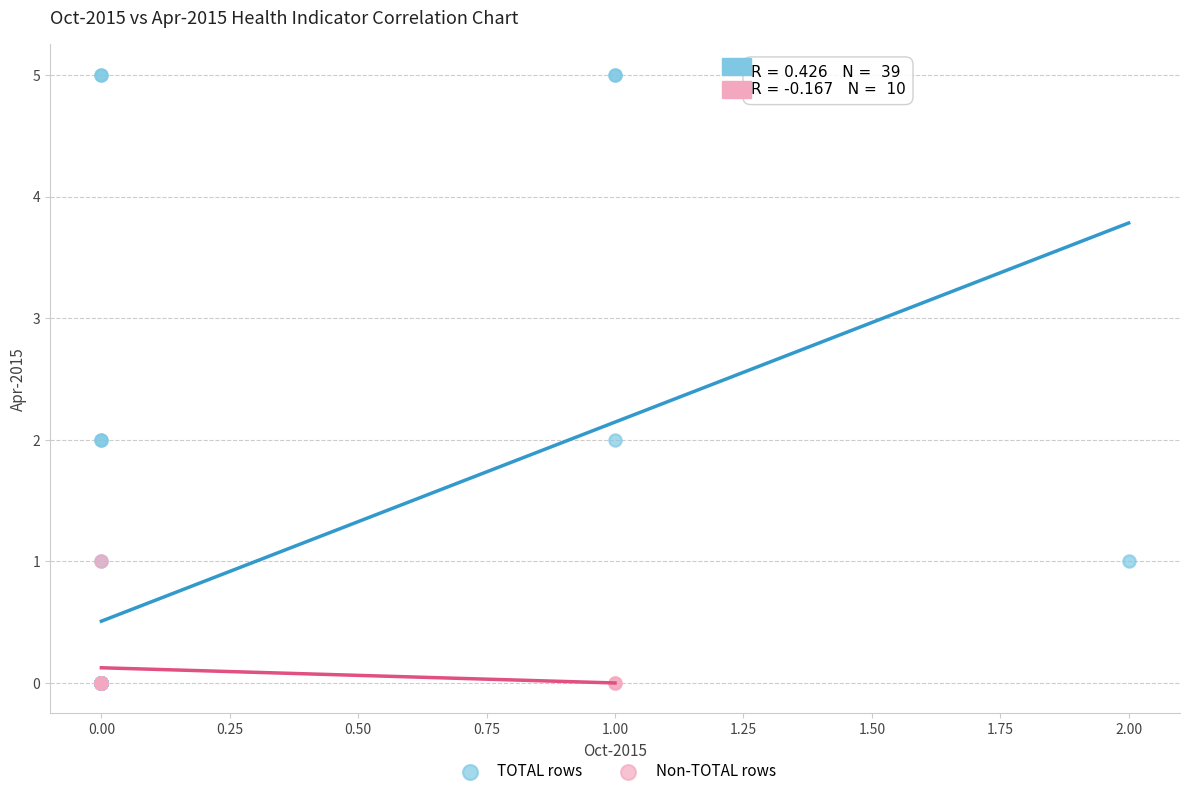

Which series has the largest Y range (max minus min)?

TOTAL rows